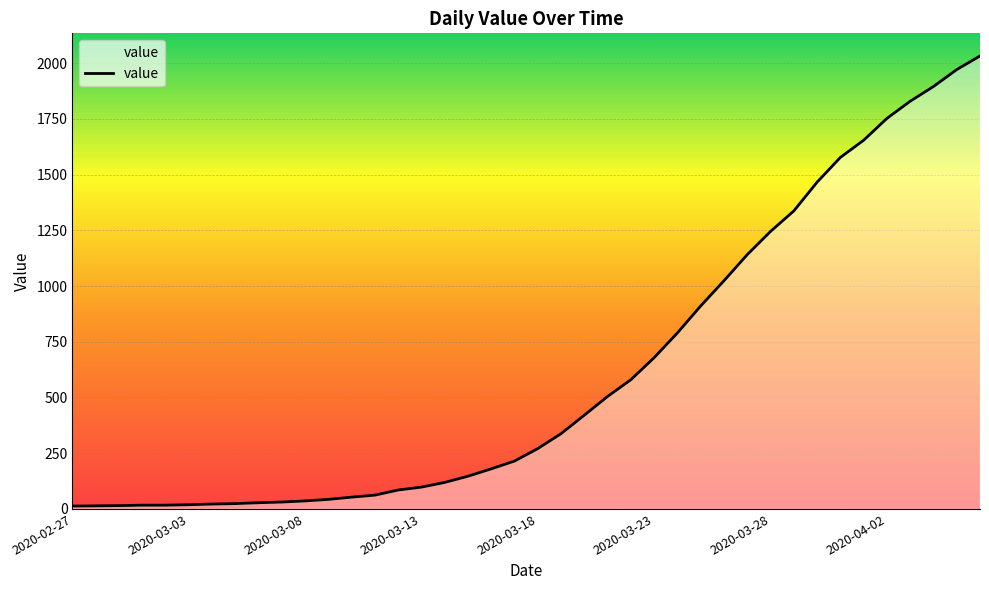

What is the maximum value shown in the chart?

2032